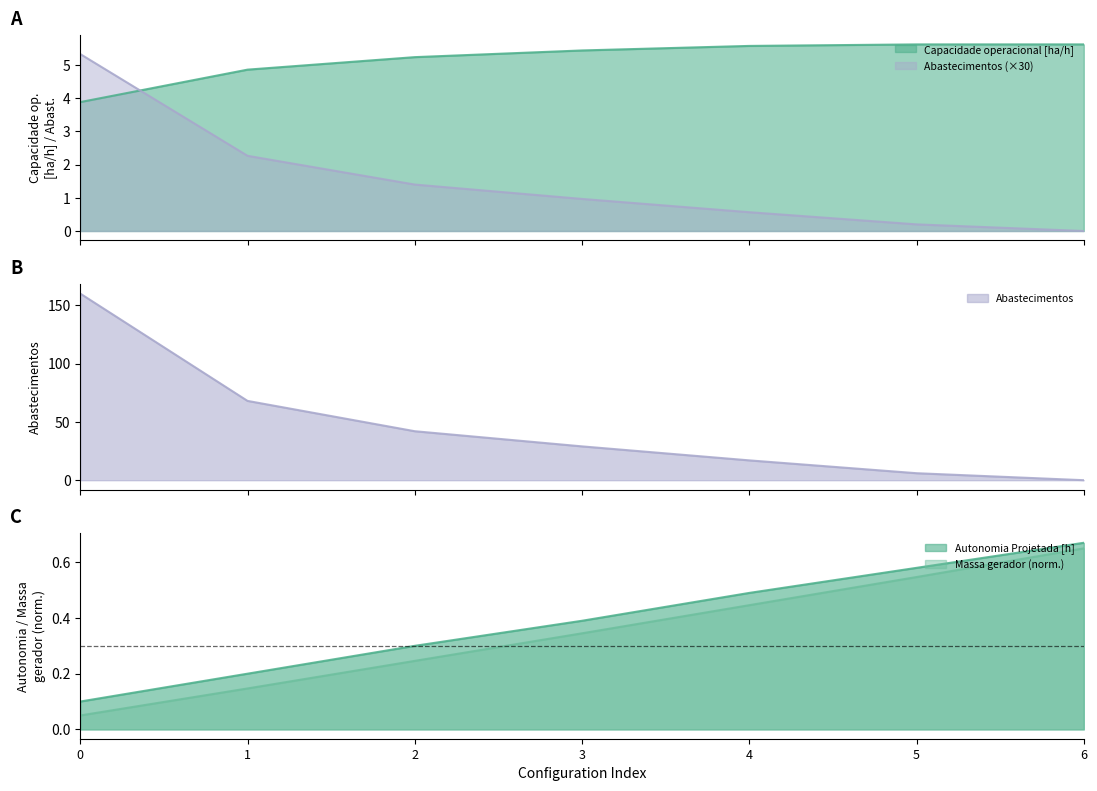

Is it true that Capacidade operacional [ha/h] equals 3.5 at 4?

False